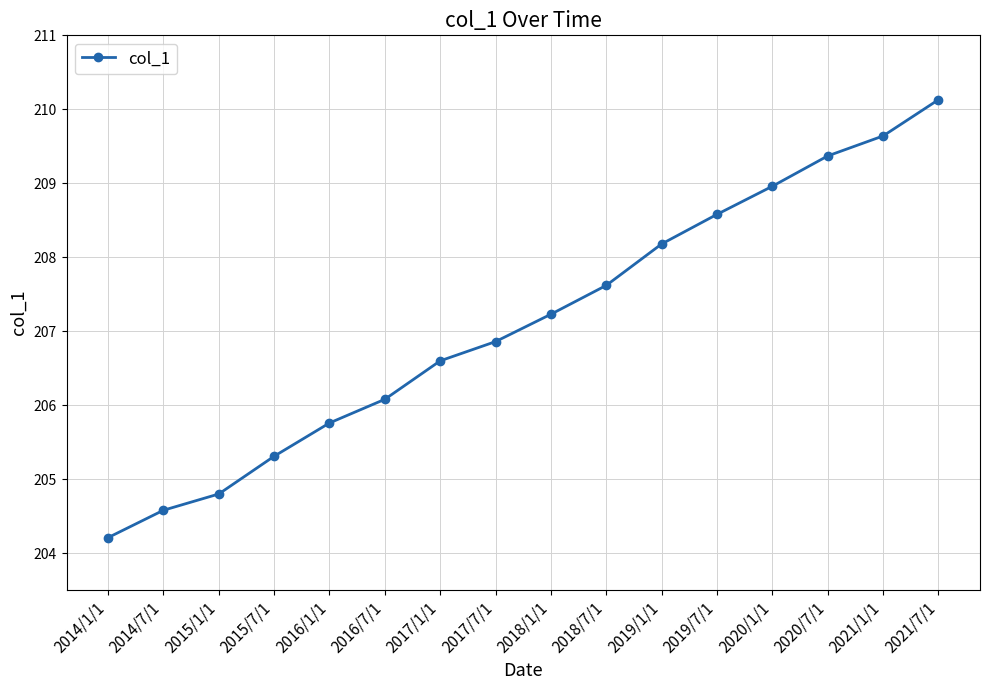

How many lines are shown in the chart?

1